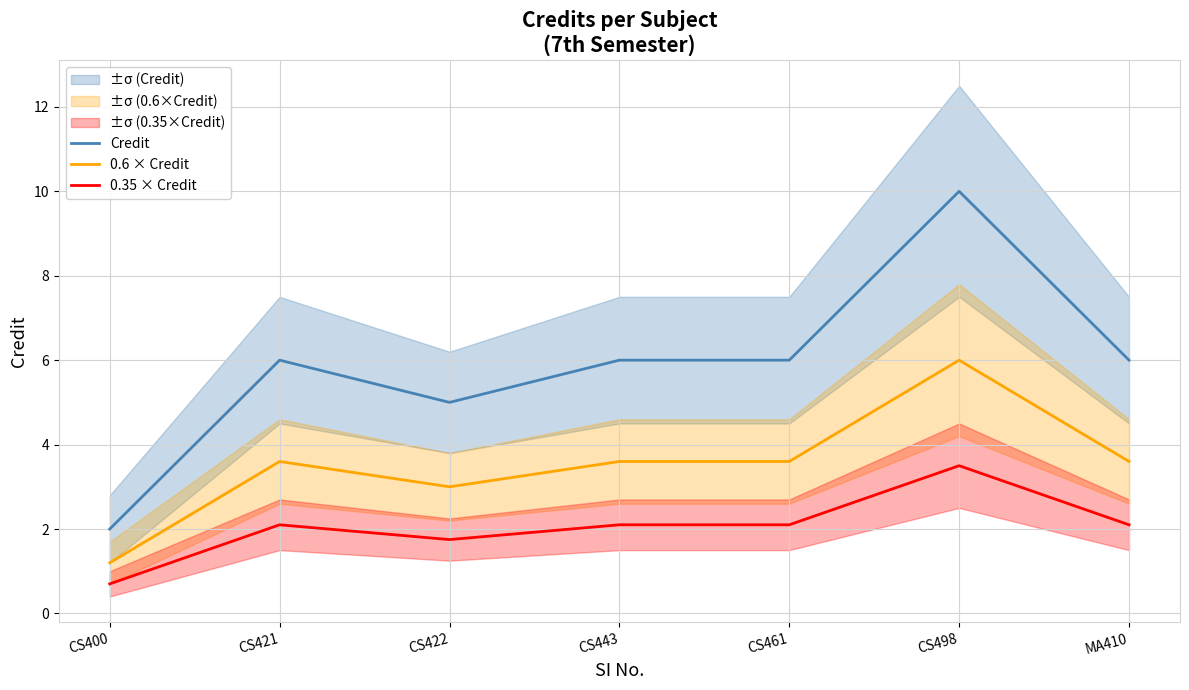

How many values in the Credit series are below 6?

2